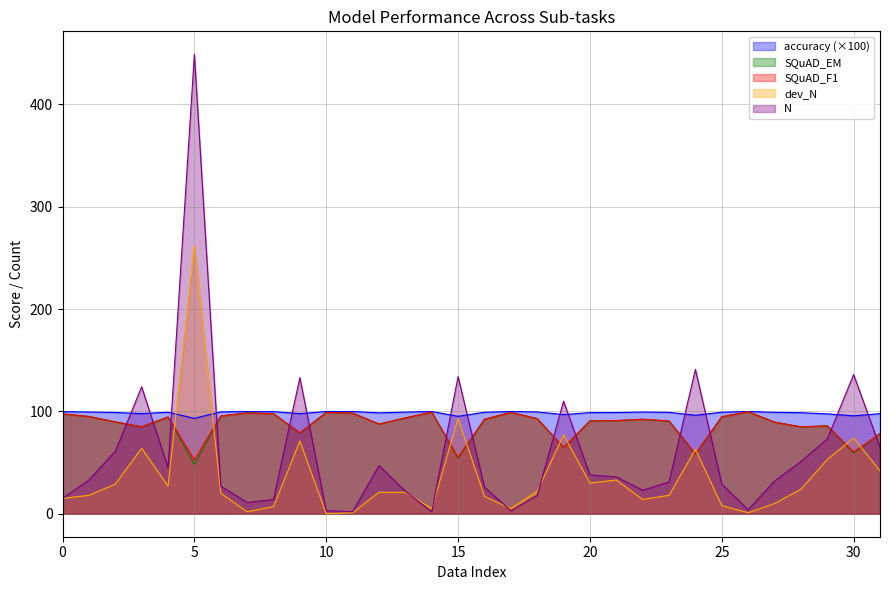

List the series in order of their peak value, lowest first.

SQuAD_EM, SQuAD_F1, accuracy, dev_N, N